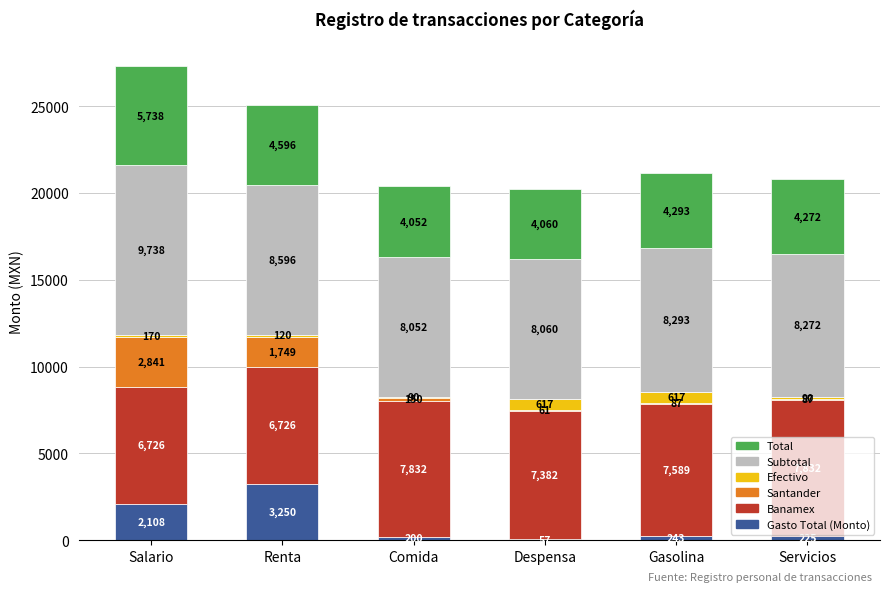

At which category is the sum across all series the highest?

Salario